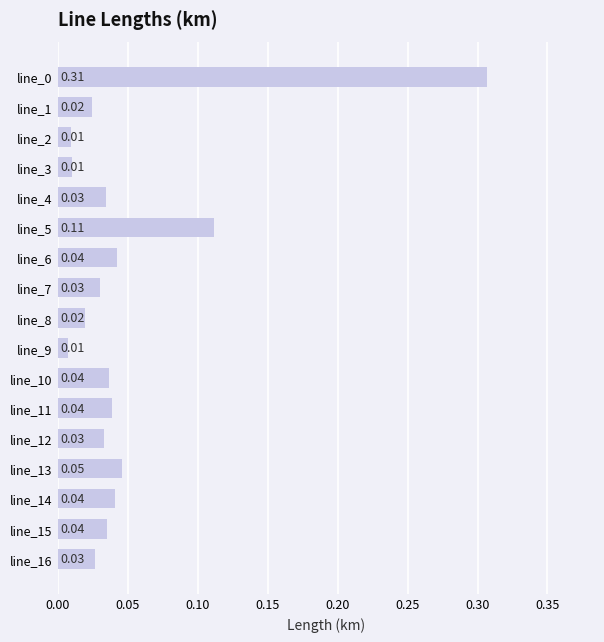

What is the change in value from line_0 to line_15?

-0.3